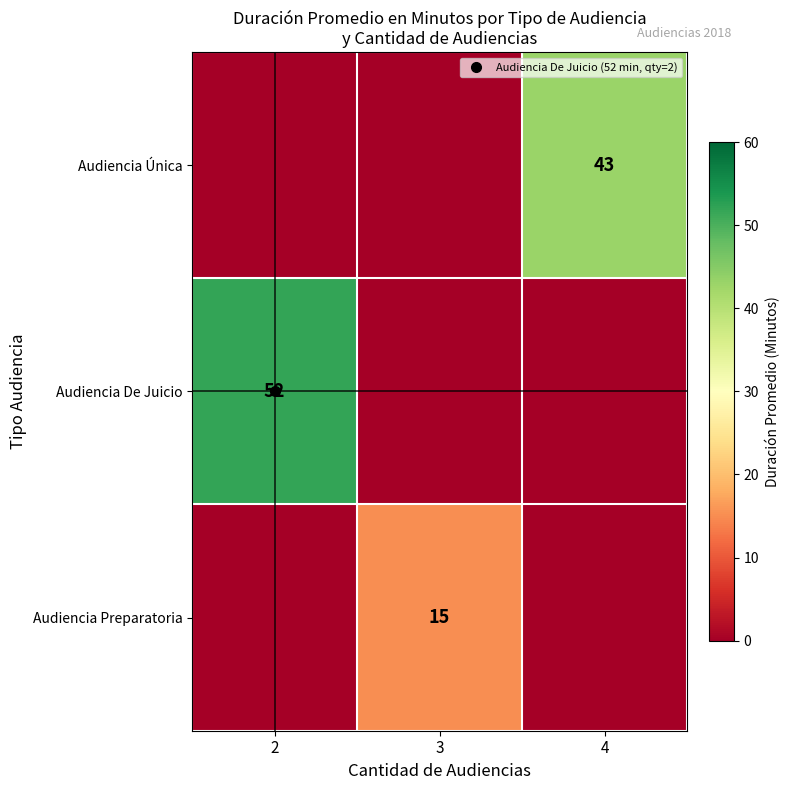

Count the number of data series in this chart.

3